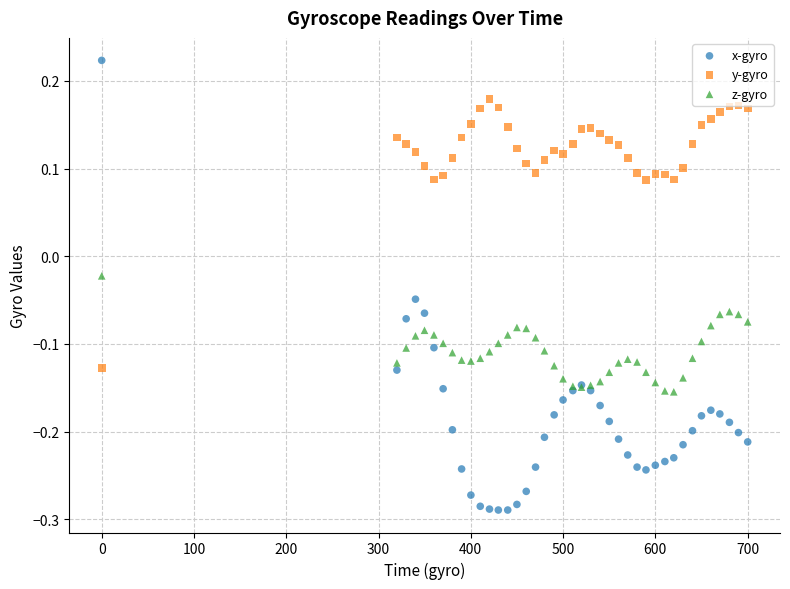

What is the X range (max minus min) for the scatter plot?

700.1